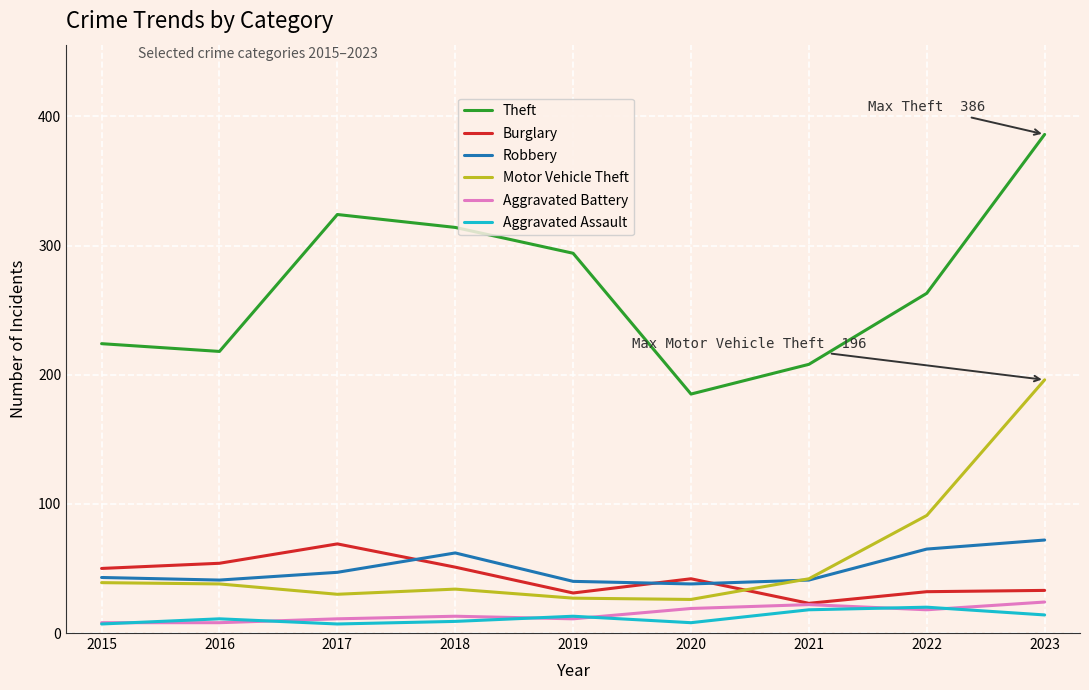

Which series changed the most between 2022 and 2023?

Theft